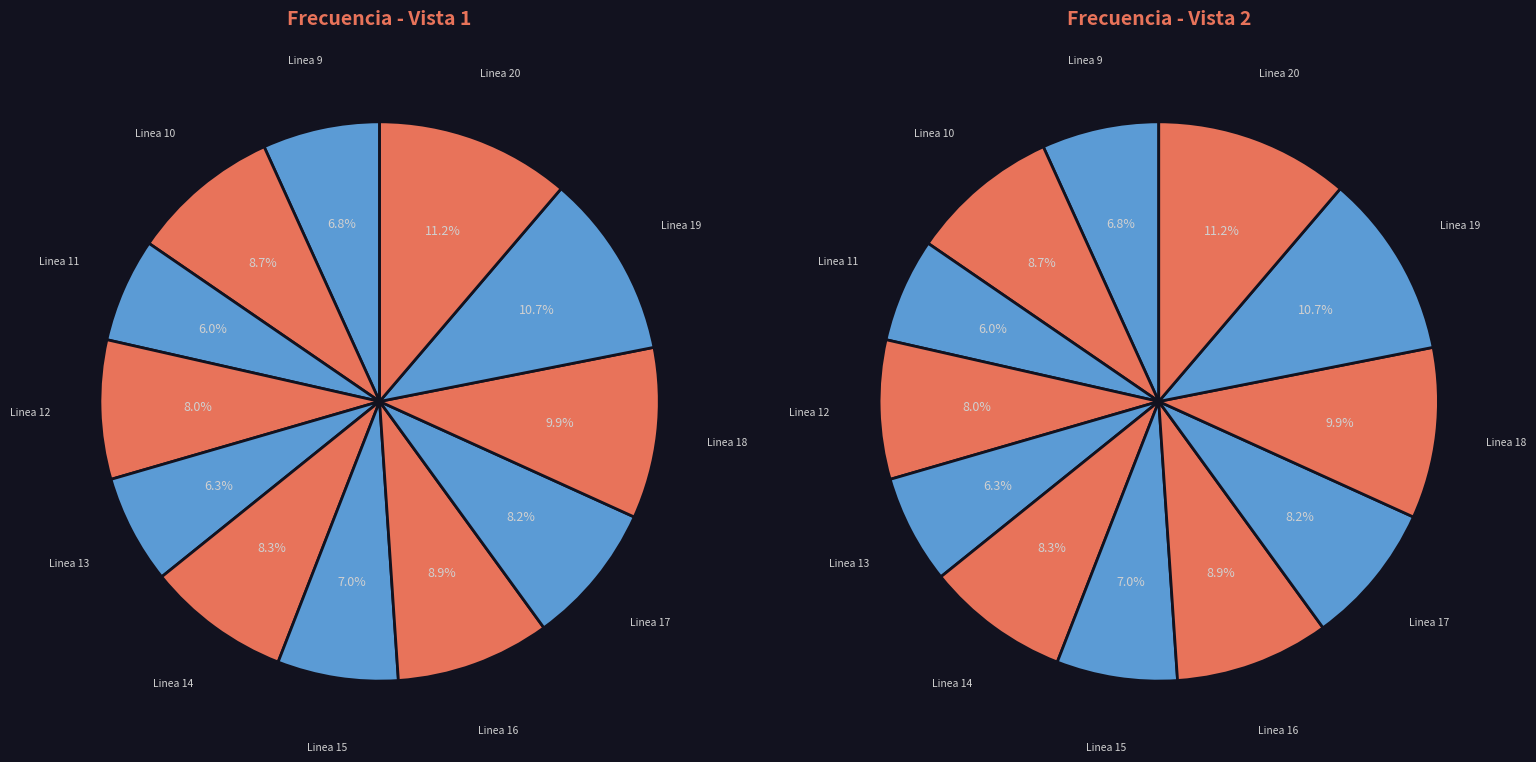

What percentage is the Linea 17 slice, to the nearest percent?

8%